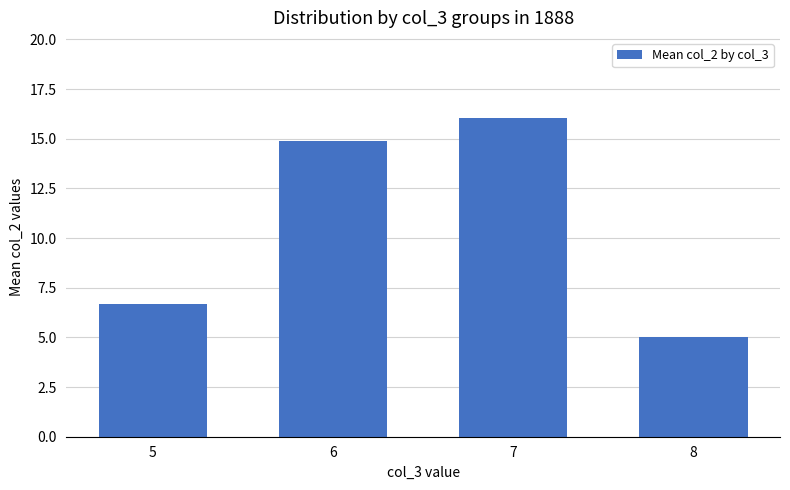

Rank the categories by value from highest to lowest.

7, 6, 5, 8